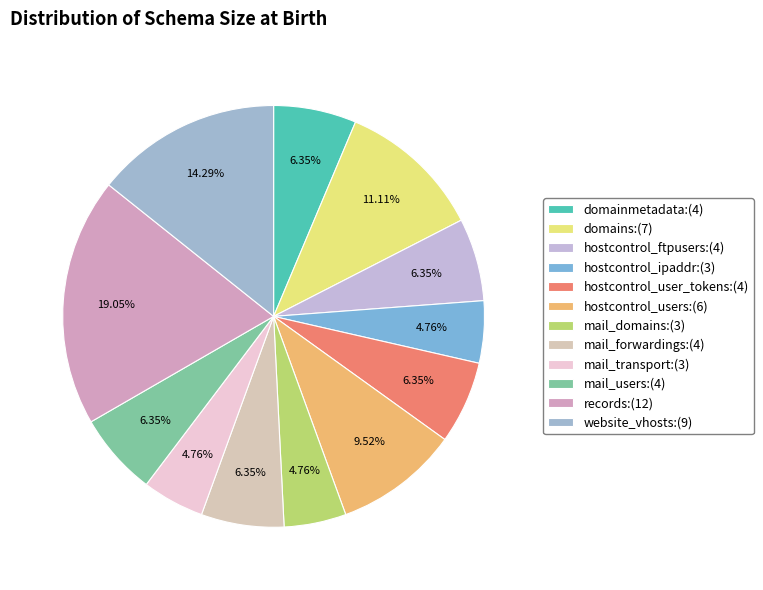

Is hostcontrol_ipaddr the majority of the pie?

No